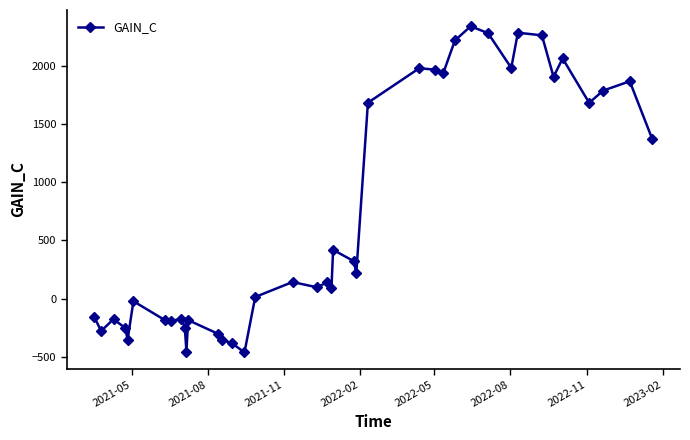

What is the greatest value displayed?

2337.5